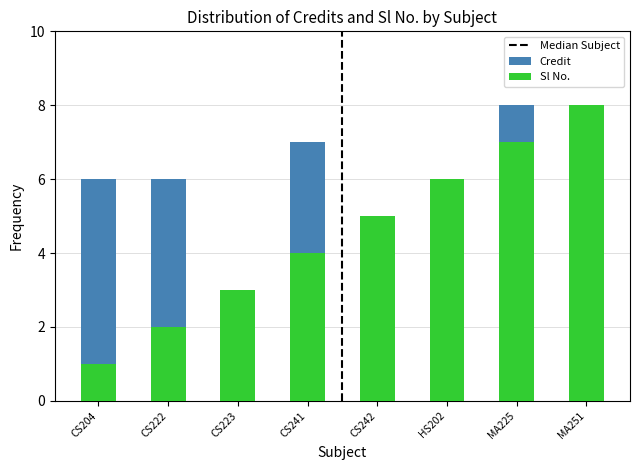

Reading right to left, list all the values displayed in this chart.

Credit: MA251=6	MA225=8	HS202=6	CS242=5	CS241=7	CS223=3	CS222=6	CS204=6
Sl No.: MA251=8	MA225=7	HS202=6	CS242=5	CS241=4	CS223=3	CS222=2	CS204=1